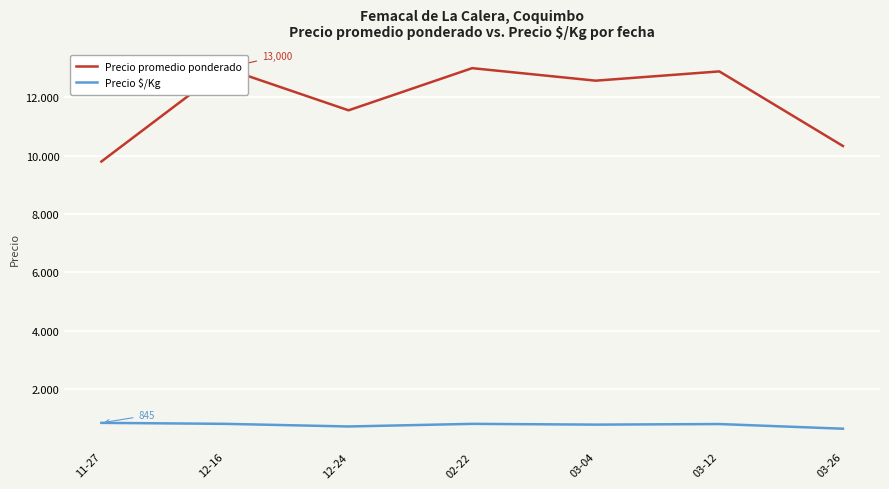

What is the label of the 5th point from the right?

12-24